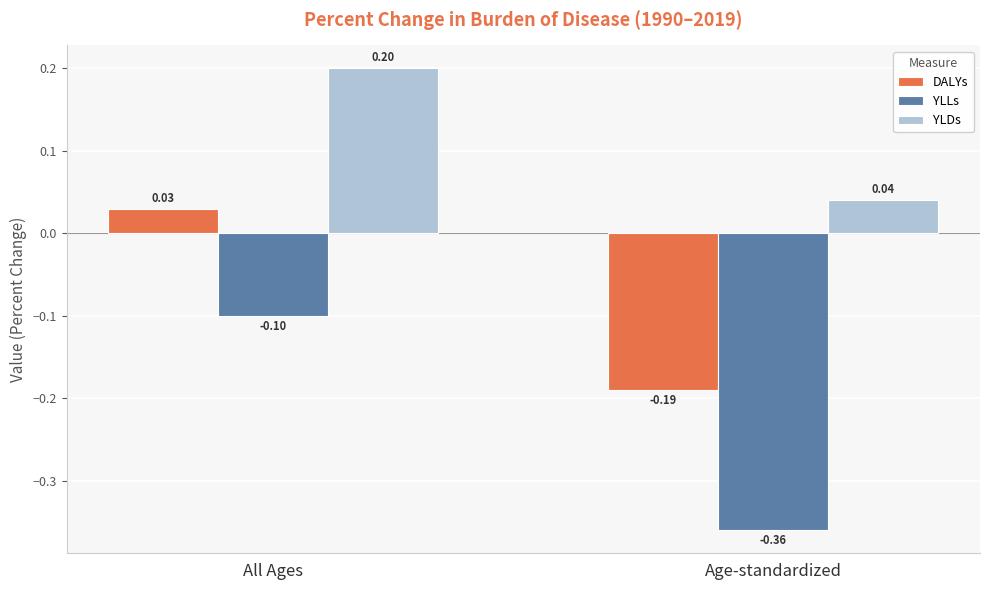

List the labels in order of YLLs value, smallest first.

Age-standardized, All Ages